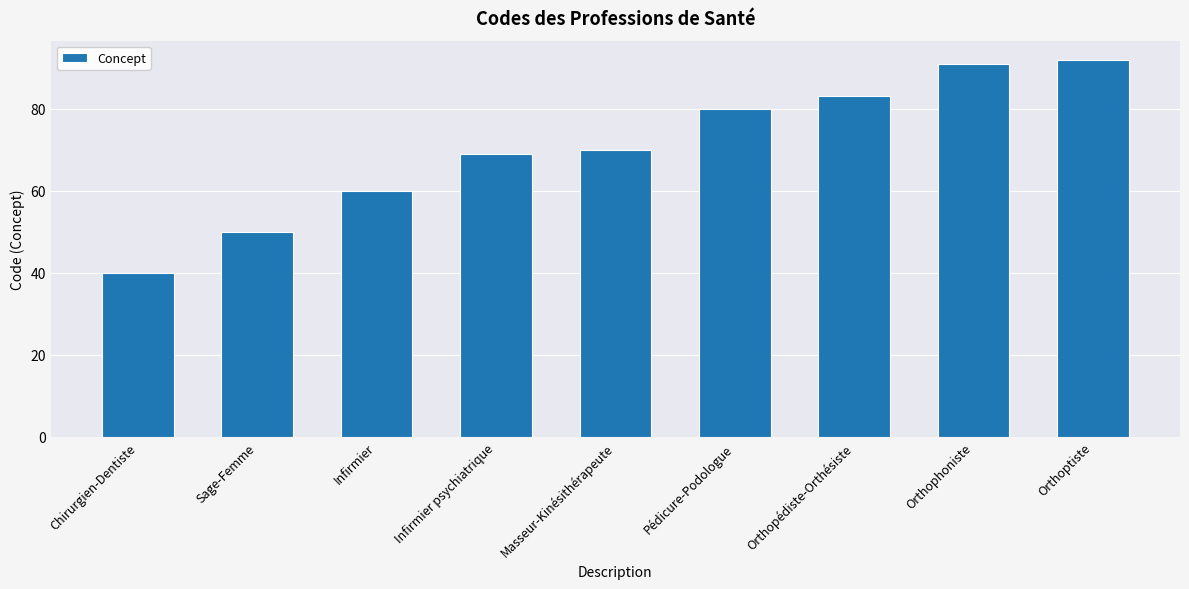

Which label corresponds to the smallest value in the chart?

Chirurgien-Dentiste